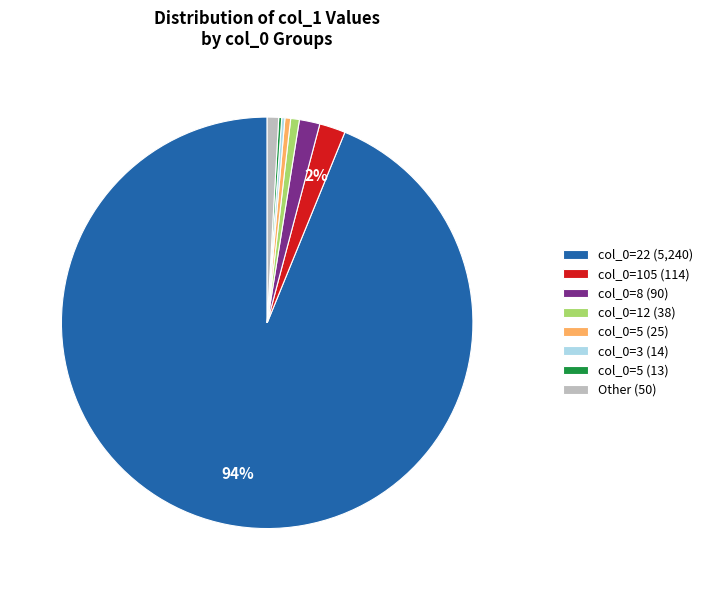

Which slice is the largest?

col_0=22 (5,240)